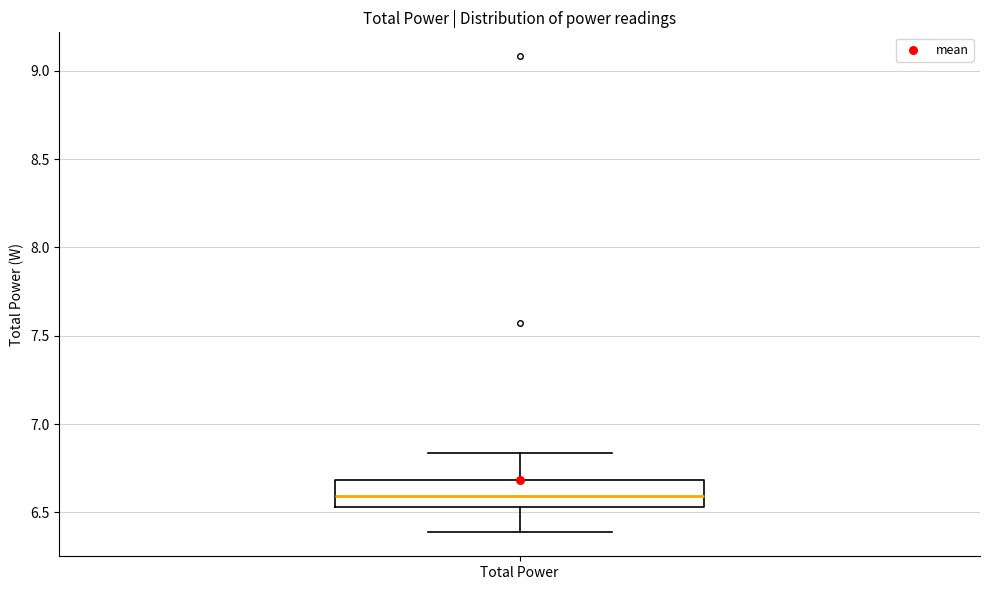

Read this box plot against the y-axis: the position of the median line, the range covered by the box, and the ends of both whiskers. The values are not printed on the chart, so give them approximately, as read against the axis.

median 6.60, box 6.55 to 6.70, whiskers 6.40 to 6.85